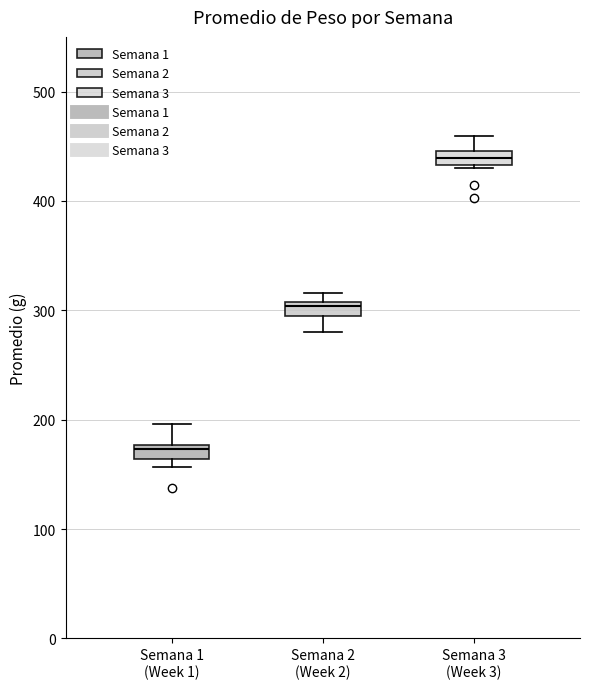

Where is the lower edge of the box for Semana 2 (Week 2) on the y-axis? The values are not printed on the chart, so give them approximately, as read against the axis.

300